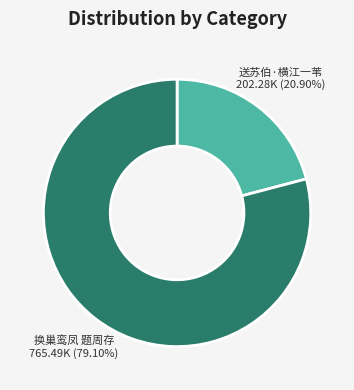

Is there any slice that represents more than half of the pie?

Yes